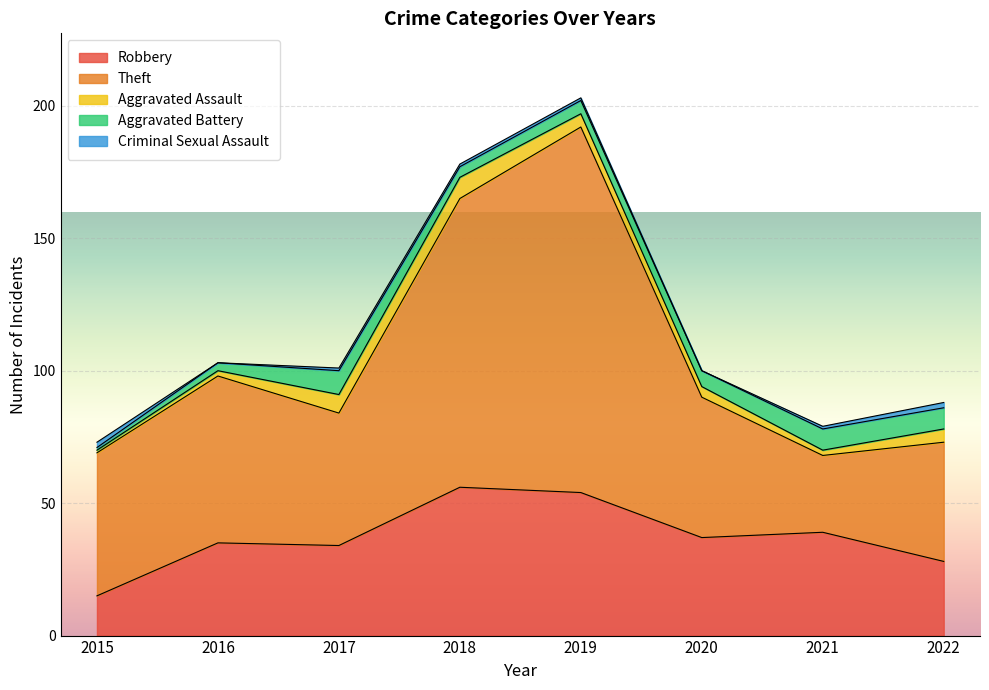

What is the value of the Theft point at the 3rd from the left?

50